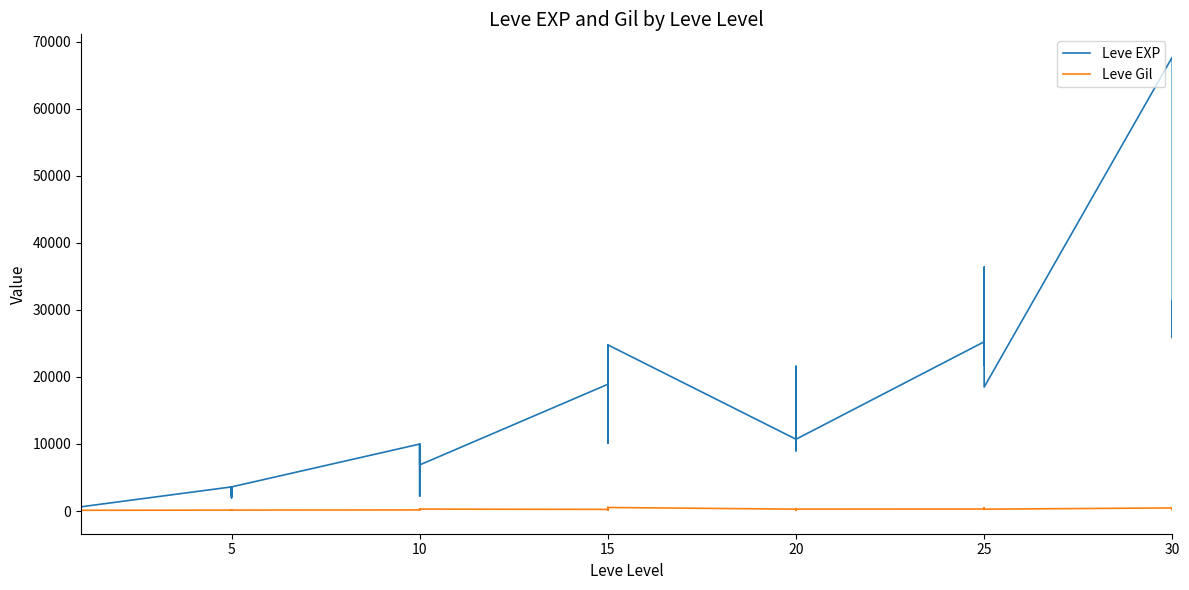

Rank the series by their average value, from lowest to highest.

Leve Gil, Leve EXP